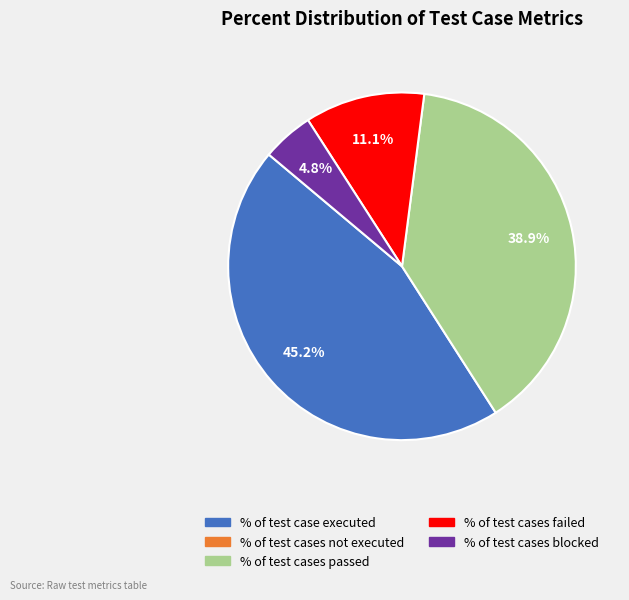

Does any single category account for the majority?

No